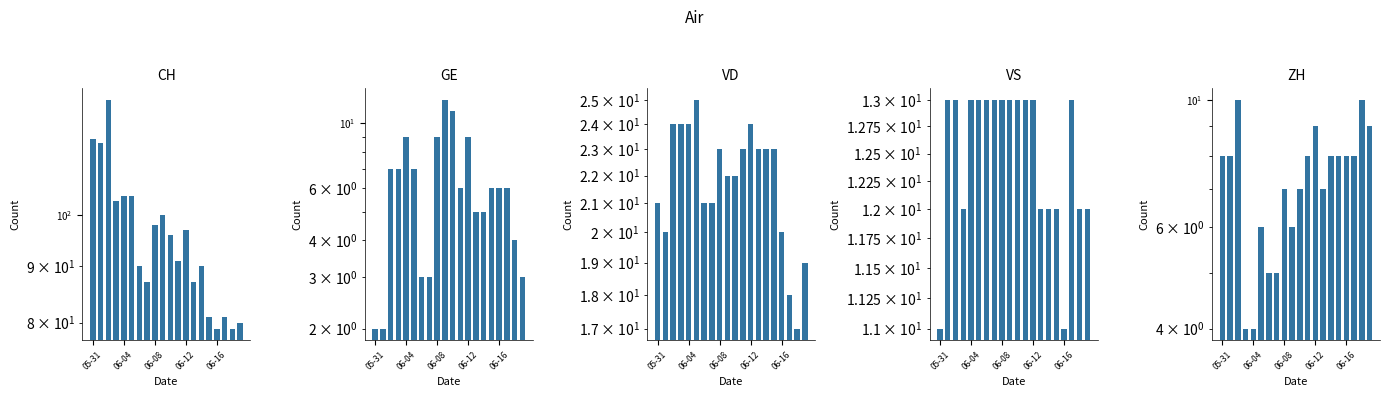

How many categories are shown in the chart?

20